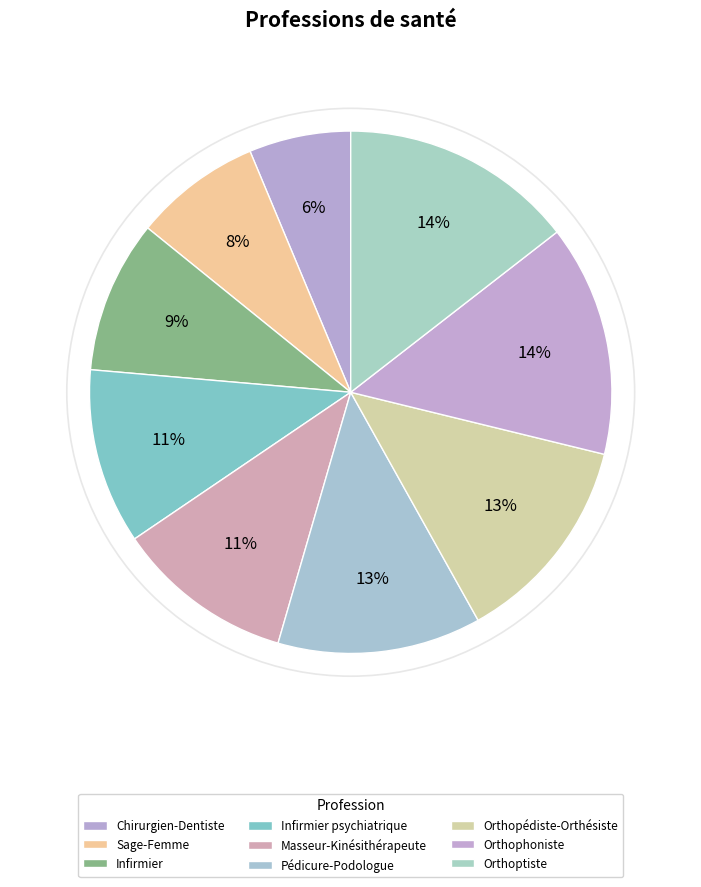

What percentage is the Masseur-Kinésithérapeute slice, to the nearest percent?

11%